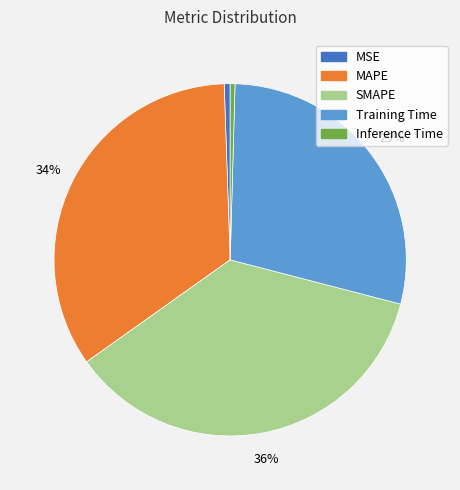

How many slices are in this pie chart?

5